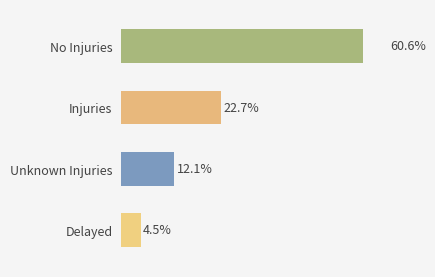

Read the value at No Injuries.

60.6